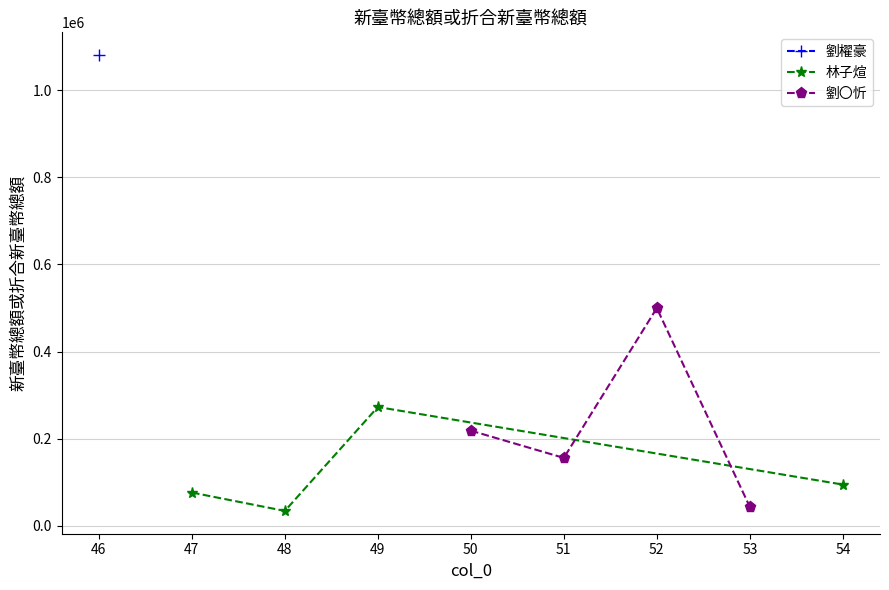

What is the maximum value for 林子煊?

272988.0